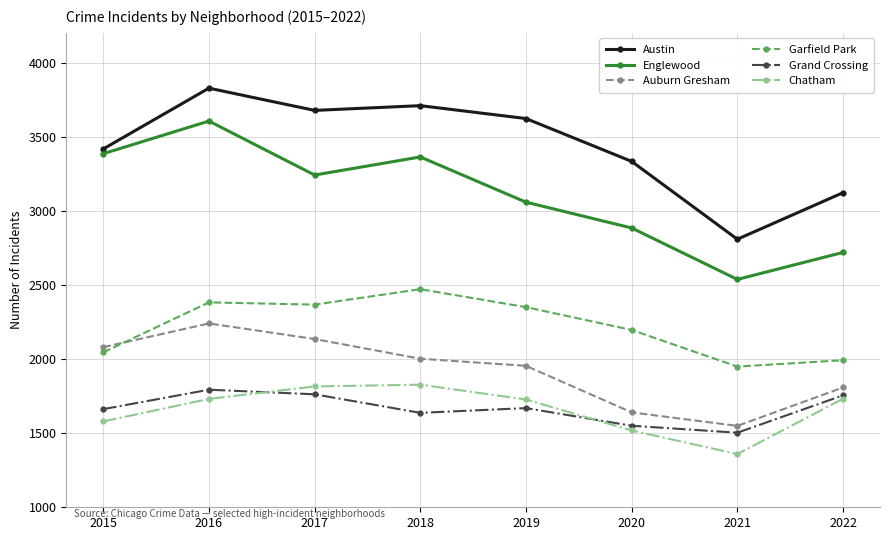

At which category does Englewood reach its first local peak?

2016